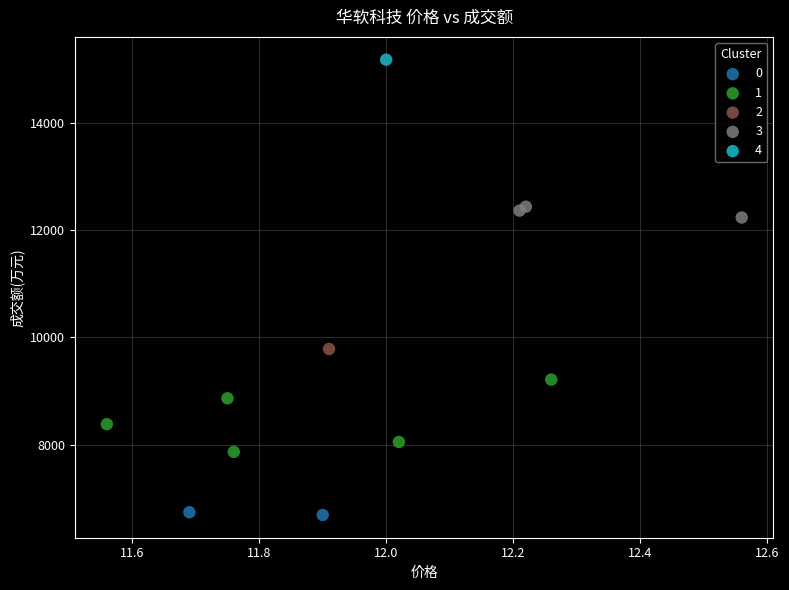

What are all the series names shown in the legend?

0, 1, 2, 3, 4